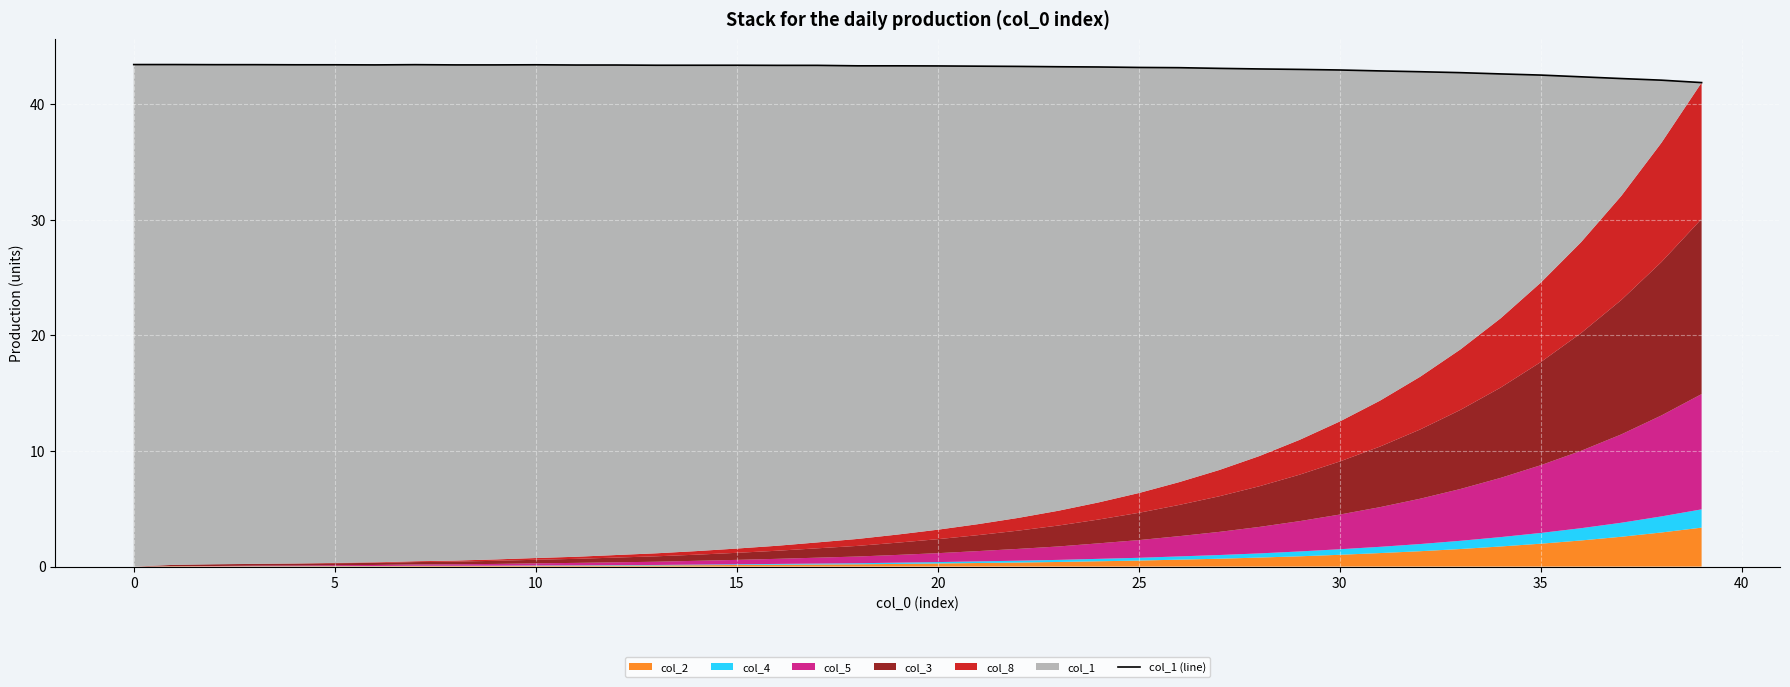

How many lines are shown in the chart?

1